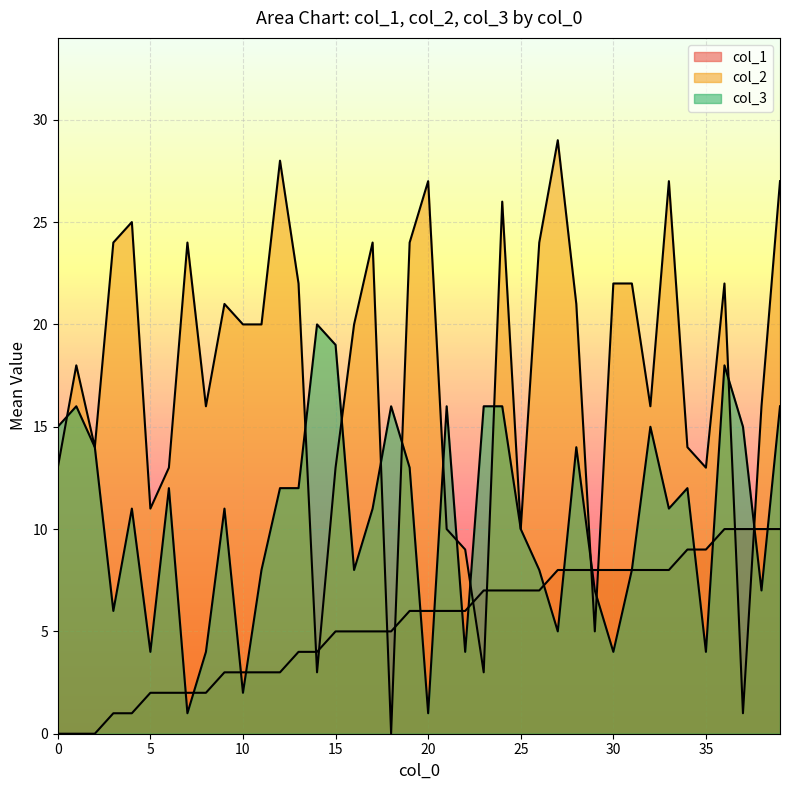

How many interior local valleys does the col_3 series have?

12